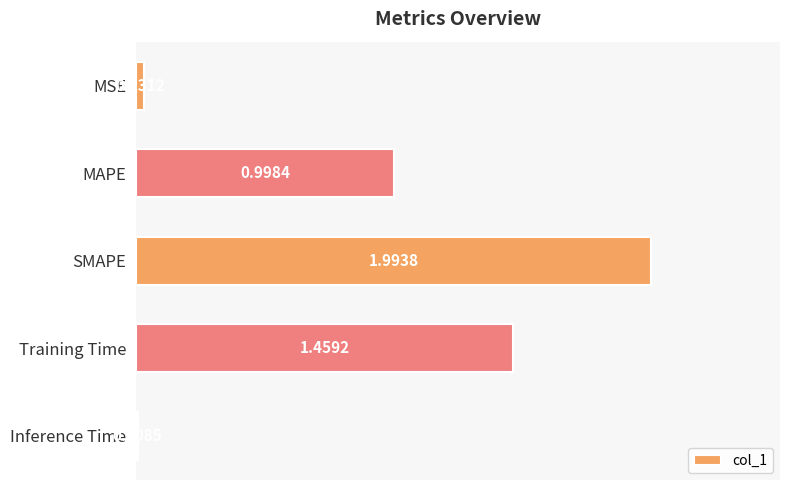

Which has a higher value, MSE or Inference Time?

MSE